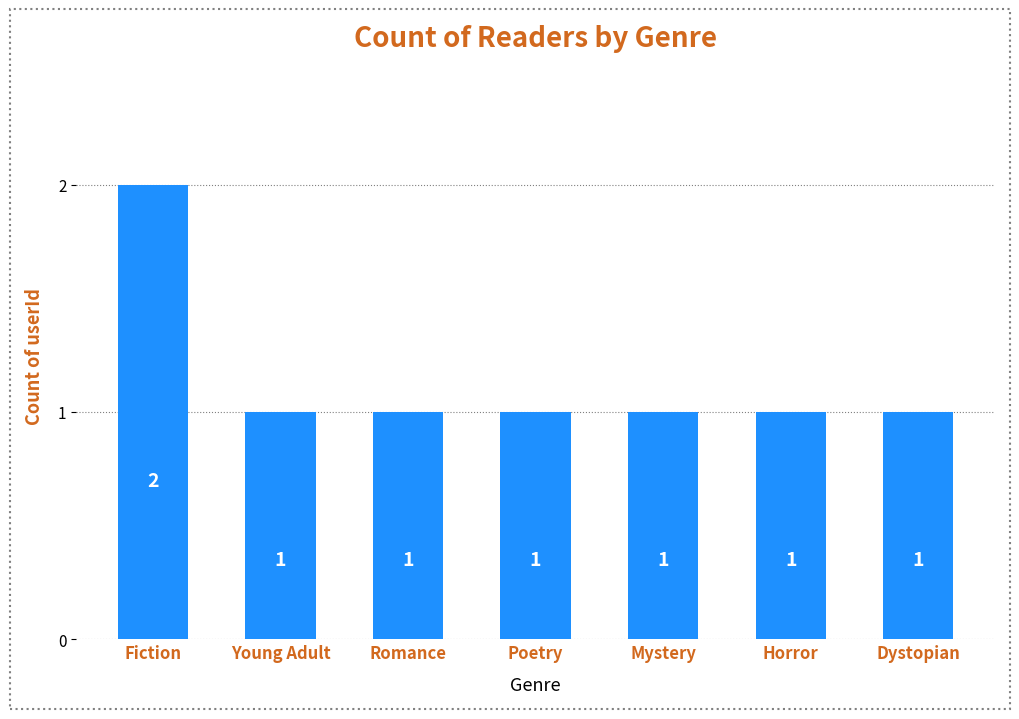

What is the label of the 5th bar from the right?

Romance